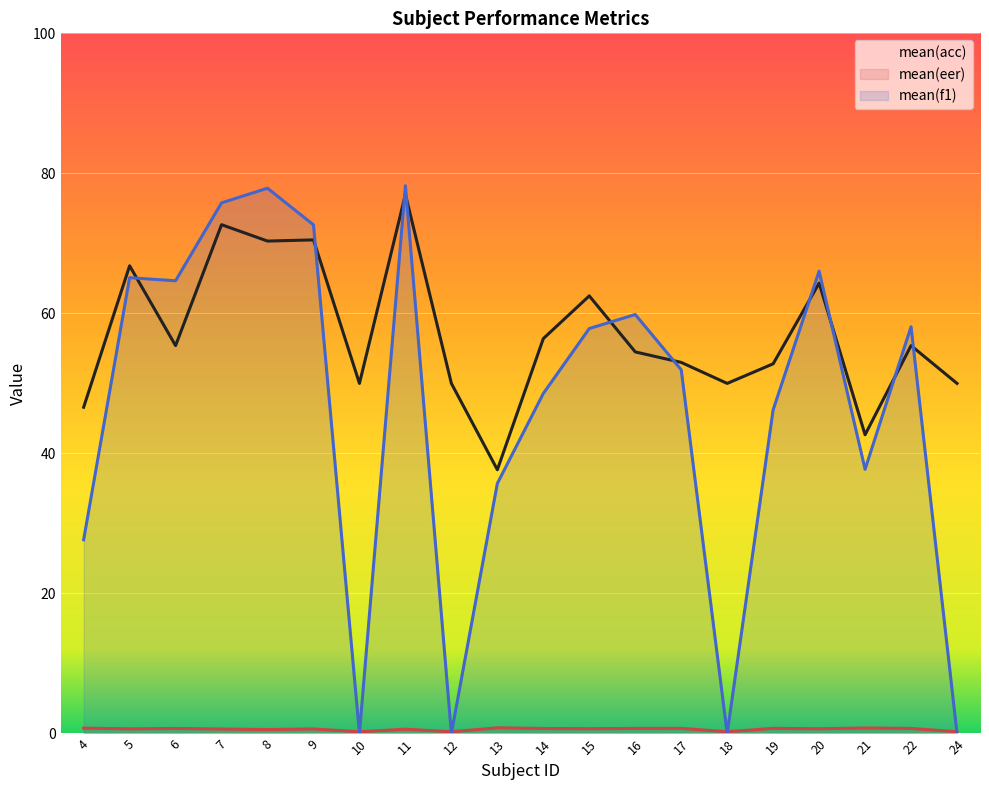

At which category is the sum across all series the highest?

11